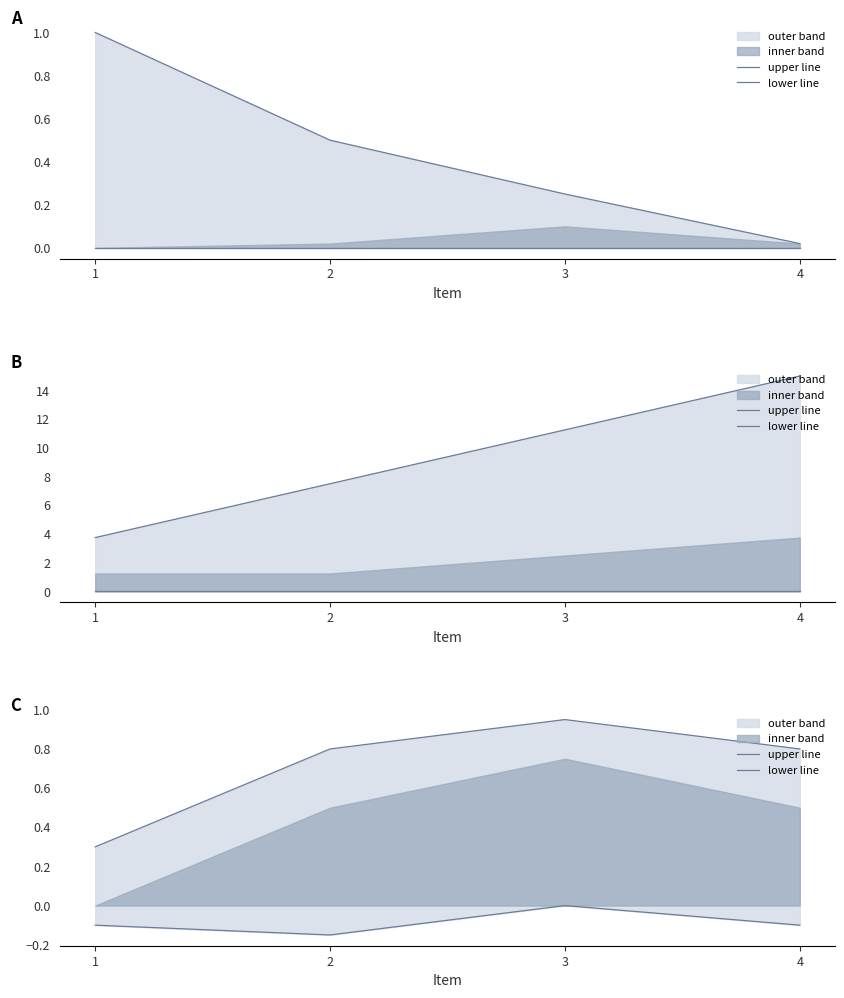

How many interior local peaks does the upper line series have?

1